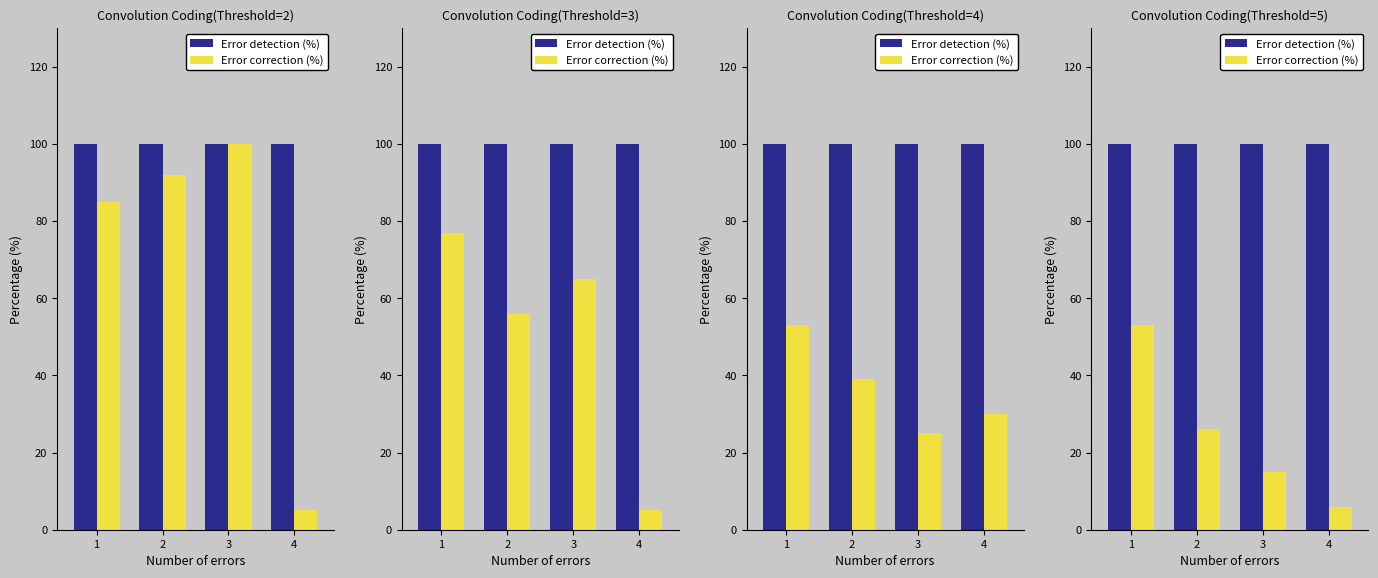

What is the value of the Error detection (%) bar at the 3rd from the left?

100